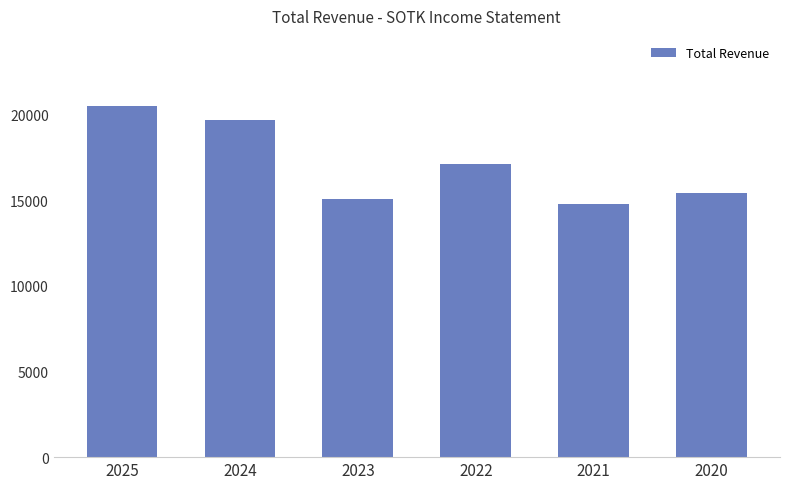

At which category does the chart reach its peak across all series?

2025